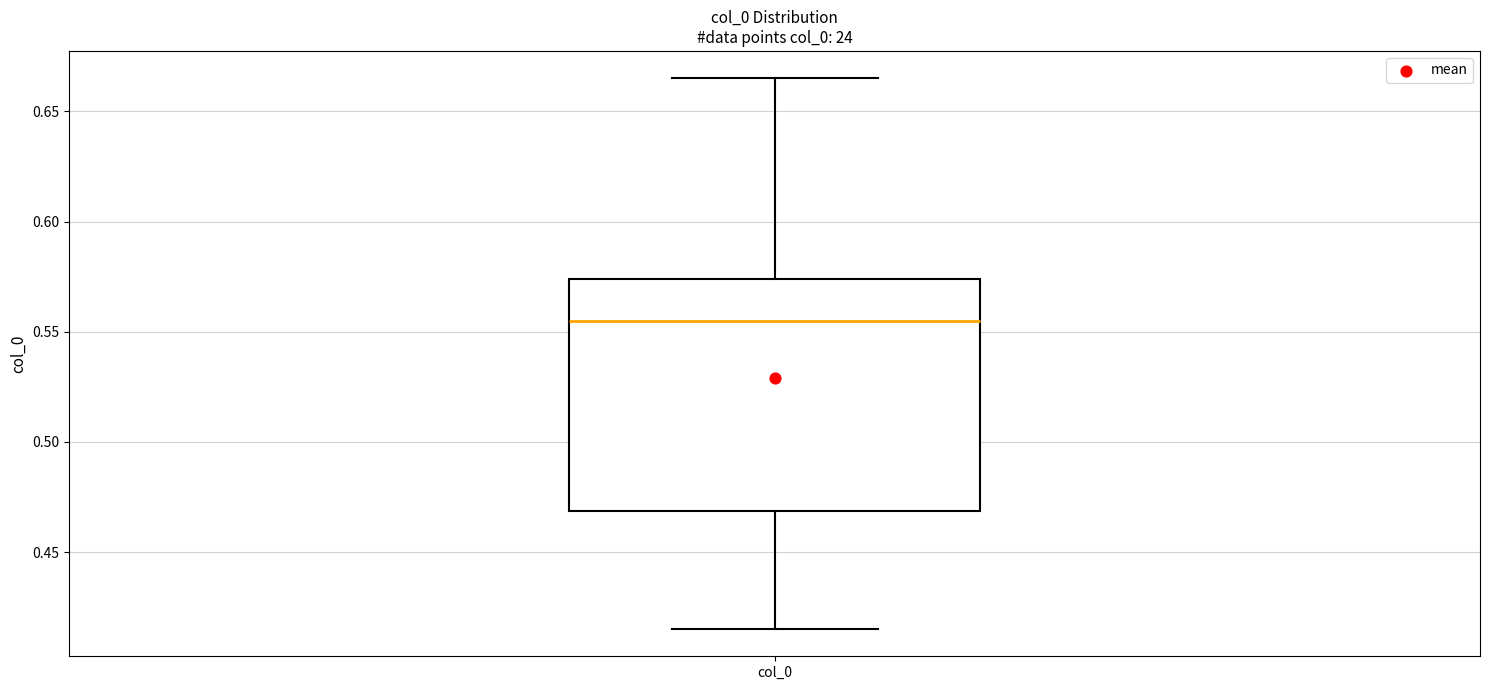

Where is the upper edge of the box for col_0 on the y-axis? The values are not printed on the chart, so give them approximately, as read against the axis.

0.575